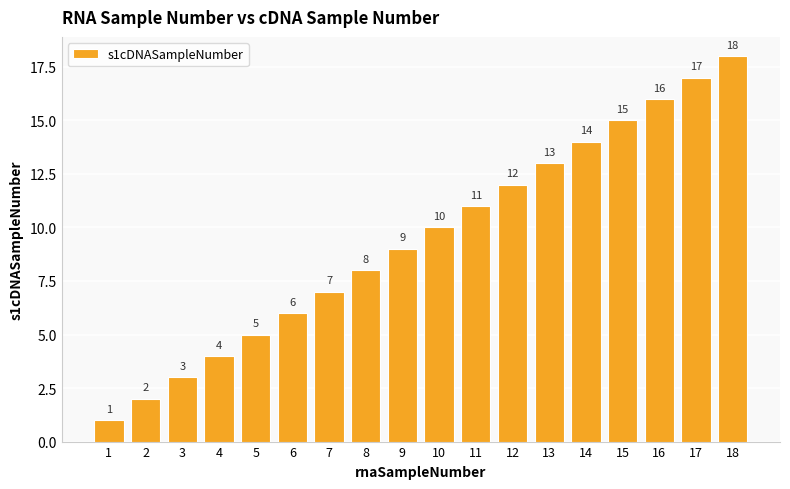

What is the smallest value displayed?

1